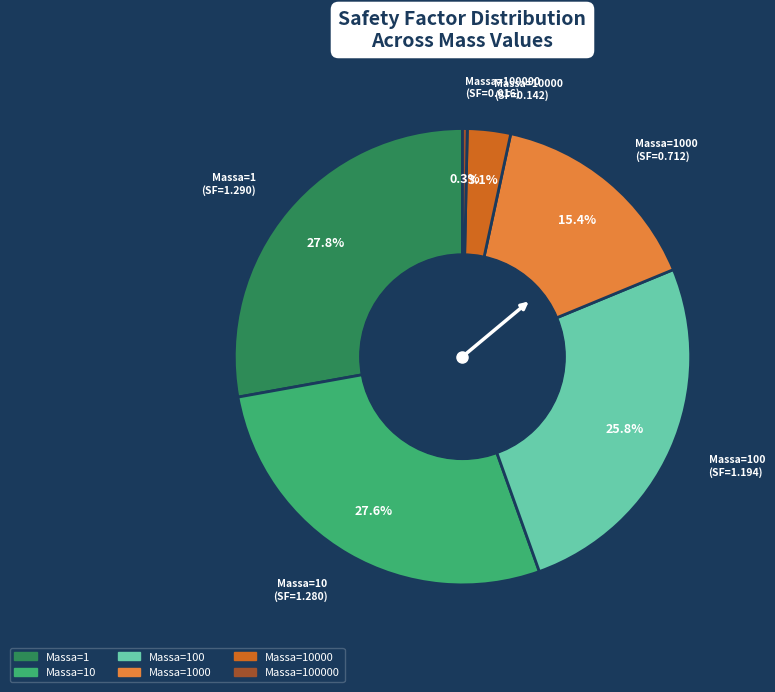

Is there any slice that represents more than half of the pie?

No